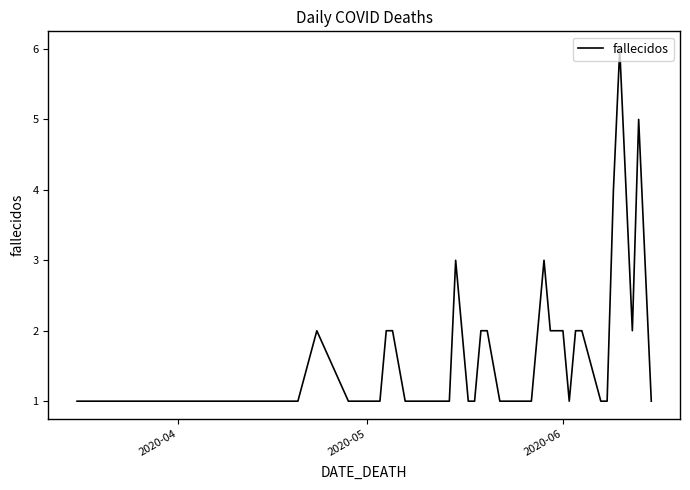

What is the maximum value shown in the chart?

6